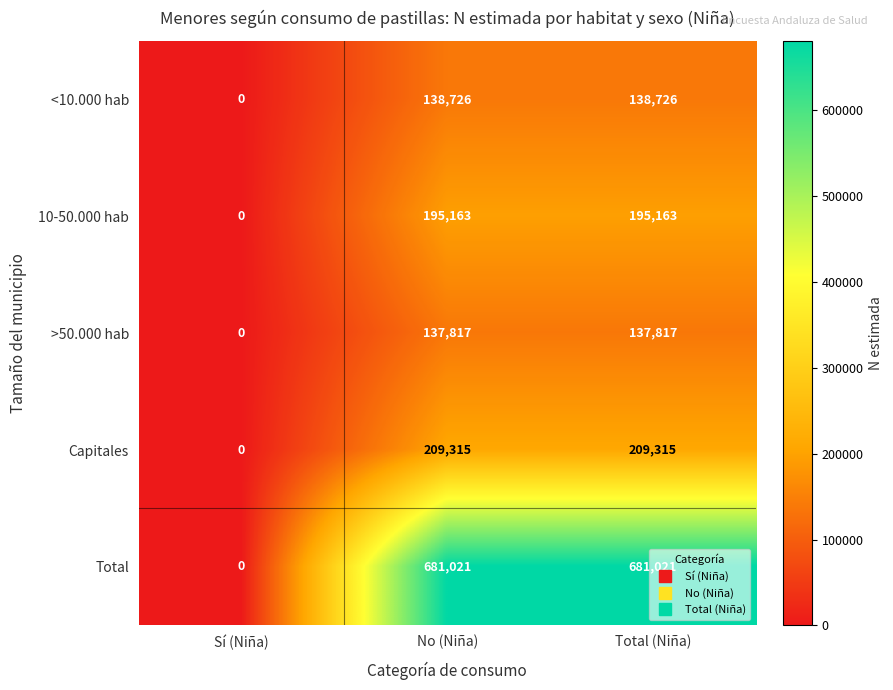

What is the highest value of the Total series?

681021